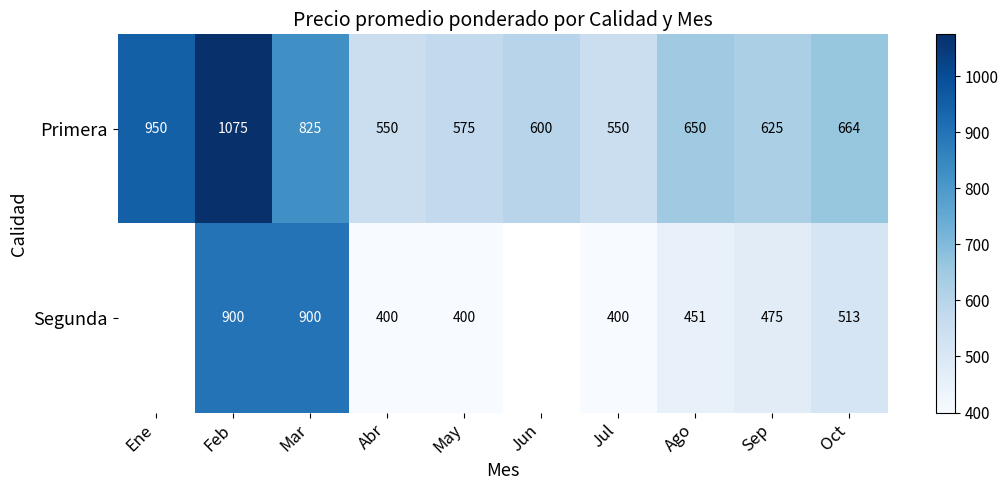

Is it true that Segunda equals 284.3 at Oct?

False